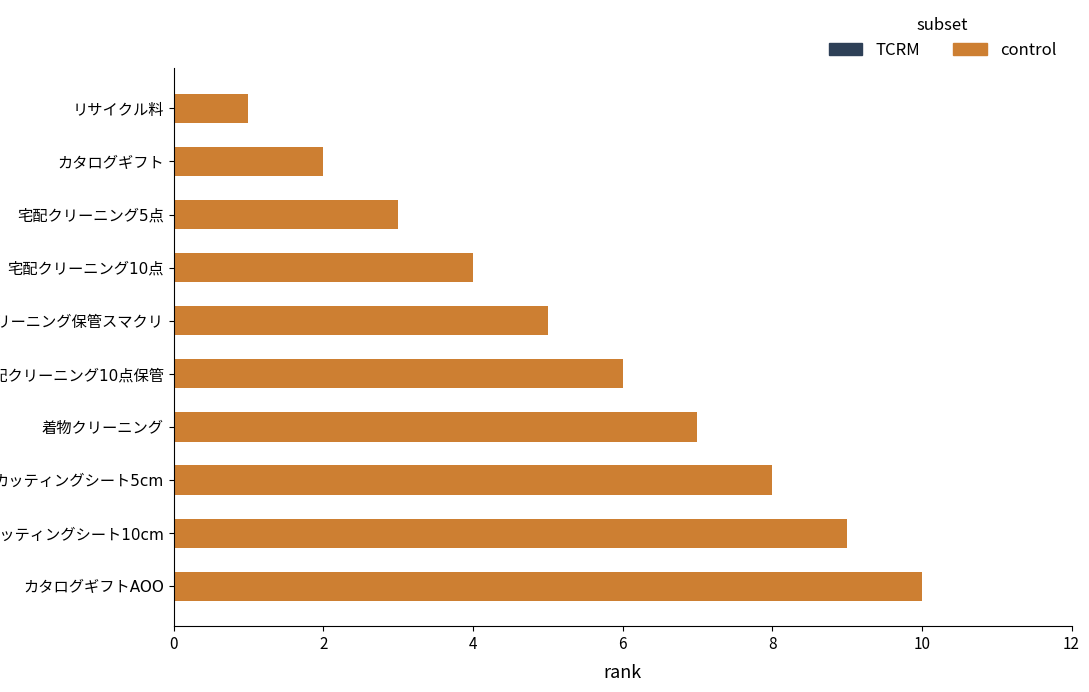

What is the average value?

6